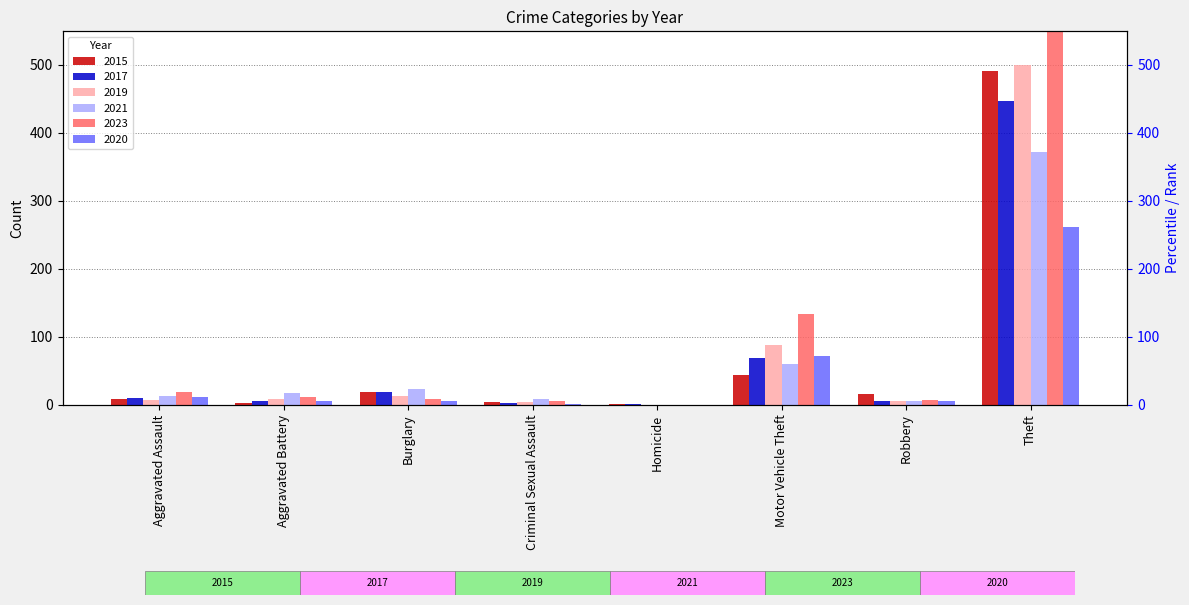

At how many categories does at least one series exceed 508?

1